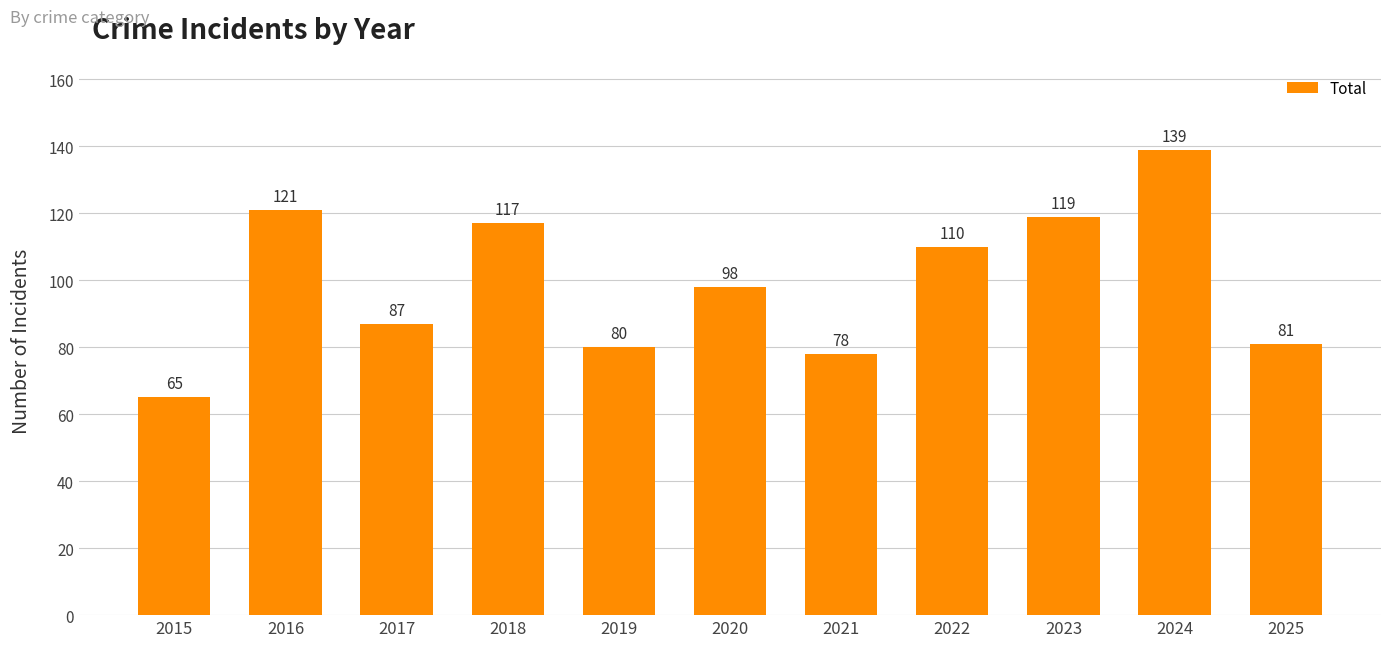

What is the value of the 9th bar from the left?

119